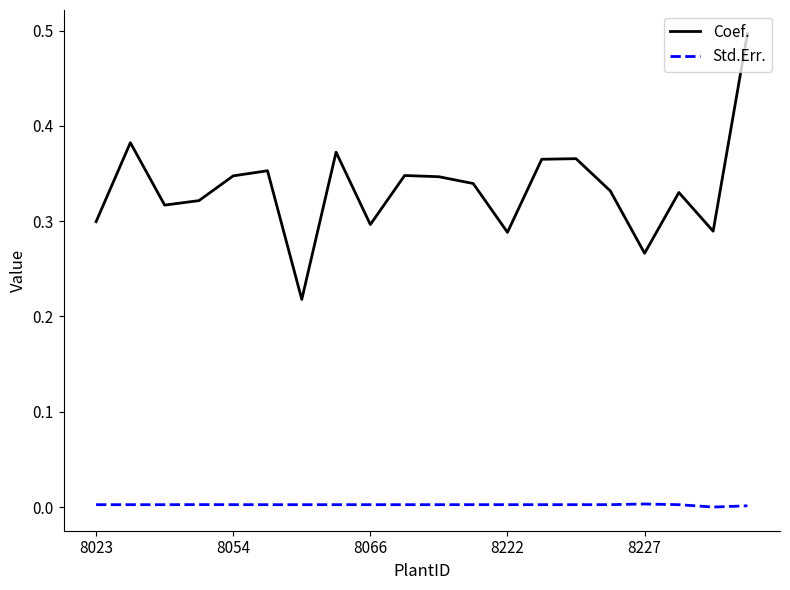

Which series has the widest spread of values?

Coef.